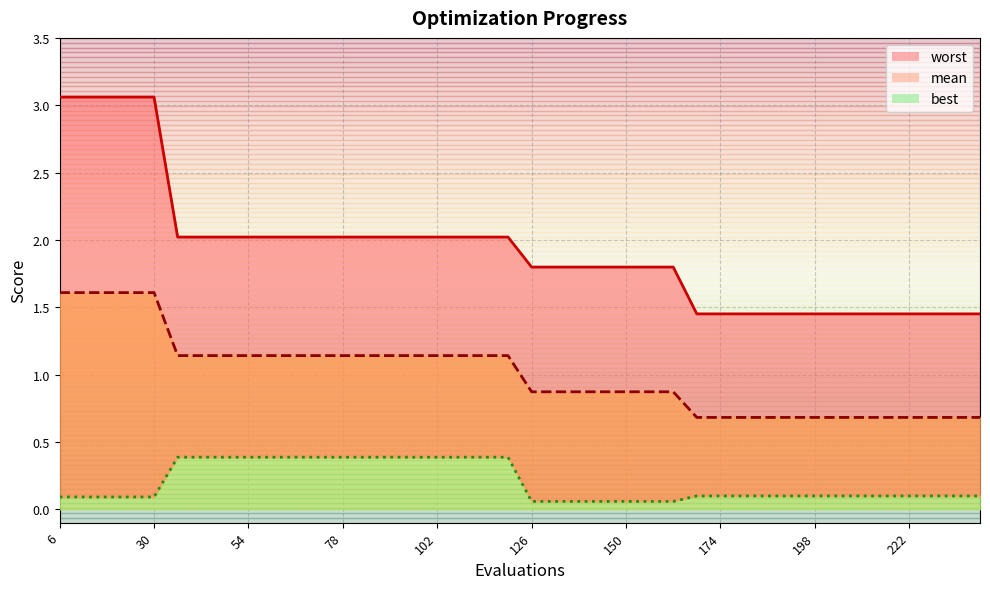

List the labels in order of worst value, largest first.

6, 12, 18, 24, 30, 36, 42, 48, 54, 60, 66, 72, 78, 84, 90, 96, 102, 108, 114, 120, 126, 132, 138, 144, 150, 156, 162, 168, 174, 180, 186, 192, 198, 204, 210, 216, 222, 228, 234, 240